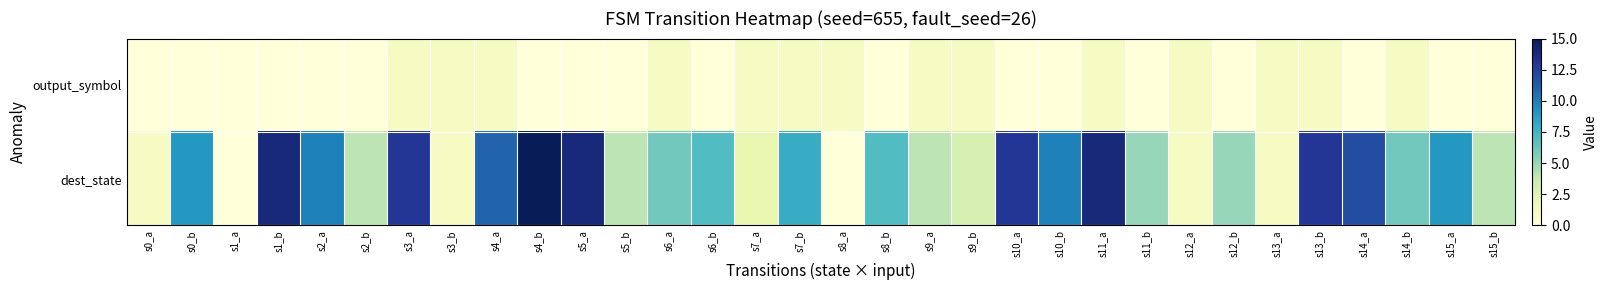

Which series changed the most between s7_a and s12_a?

dest_state